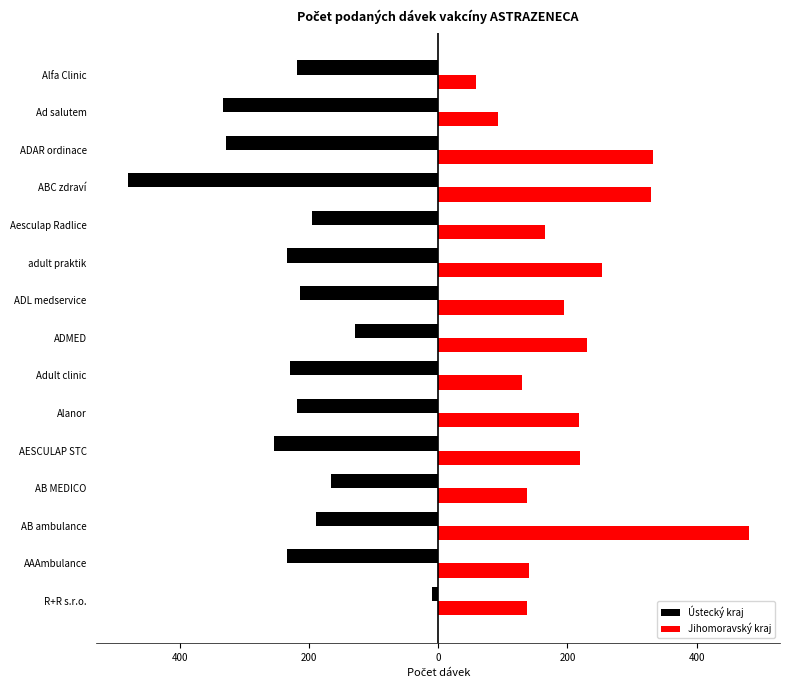

Reading left to right, what are all the values shown in this chart?

Ústecký kraj: -9	-234	-189	-166	-254	-218	-230	-129	-214	-234	-195	-481	-329	-333	-219
Jihomoravský kraj: 138	140	481	138	219	218	129	230	195	254	166	329	333	92	59